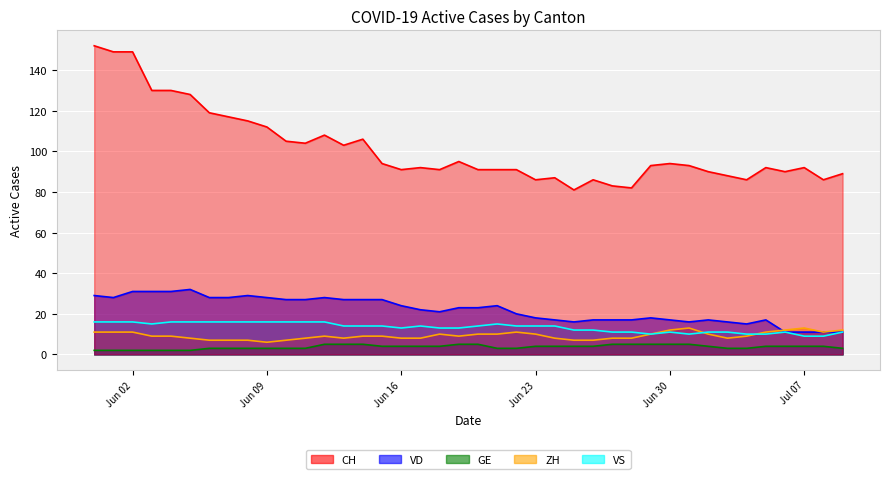

How many GE values are between 3 and 5?

34